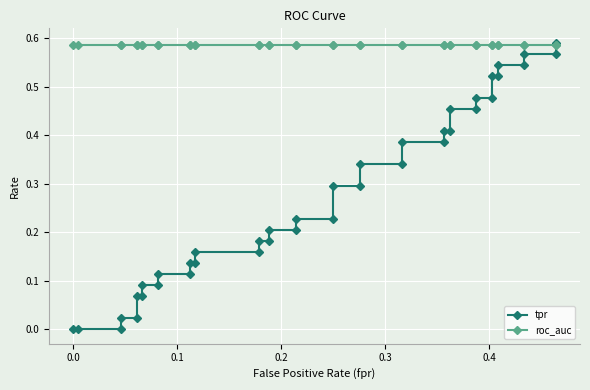

What is the value of the roc_auc point at the 19th from the left?

0.6